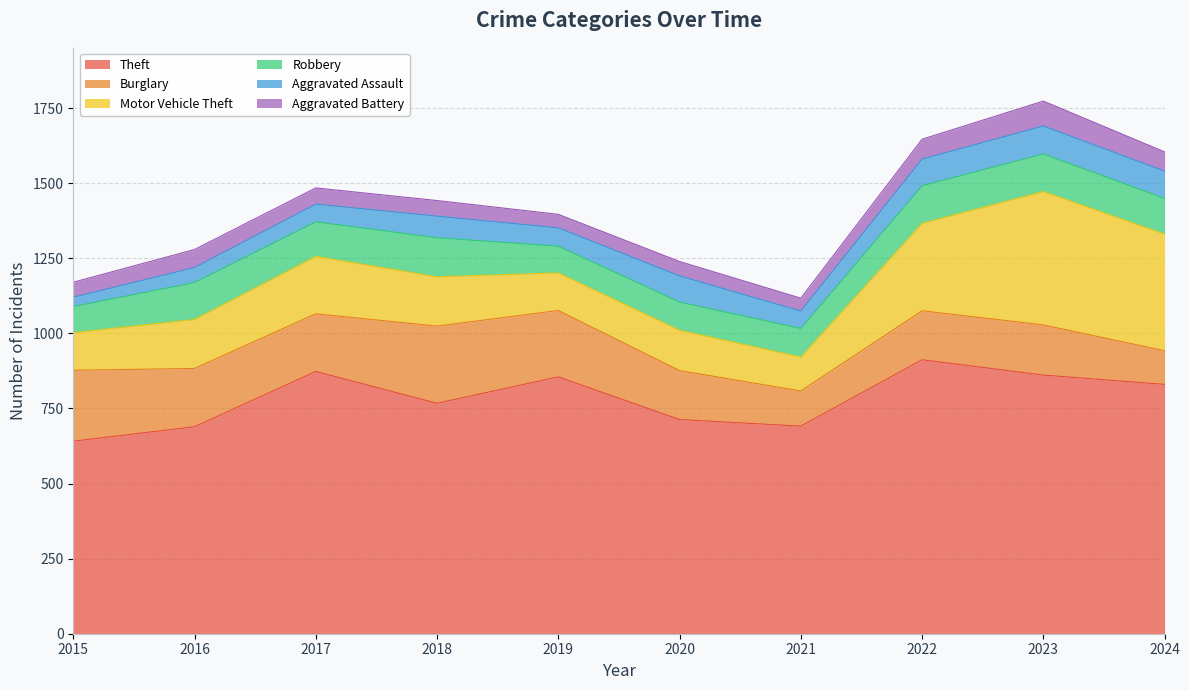

True or false: Motor Vehicle Theft and Aggravated Battery intersect in this chart.

False